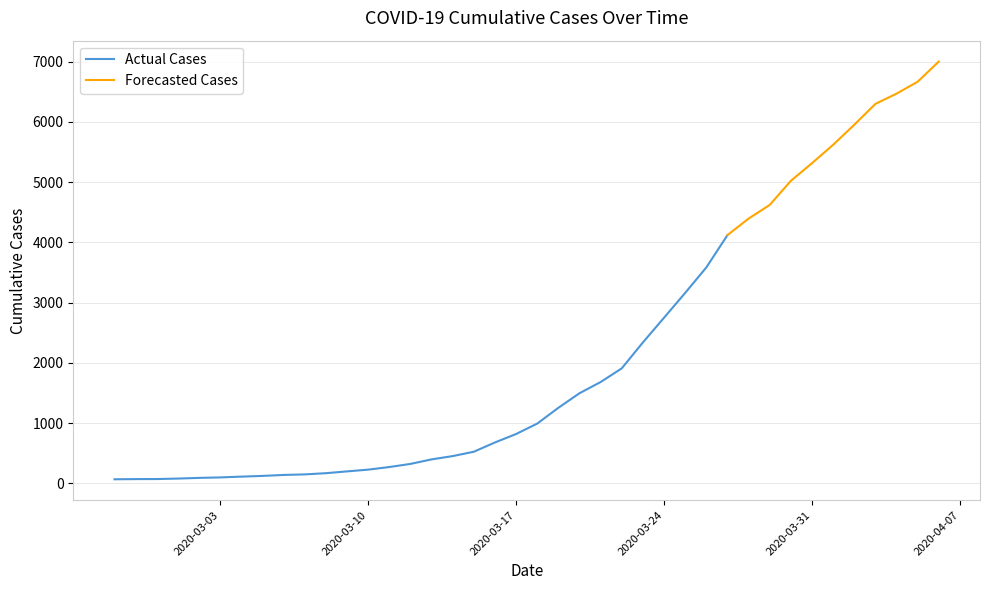

The chart shows a value of 36 at 2020-03-03. True or false?

False